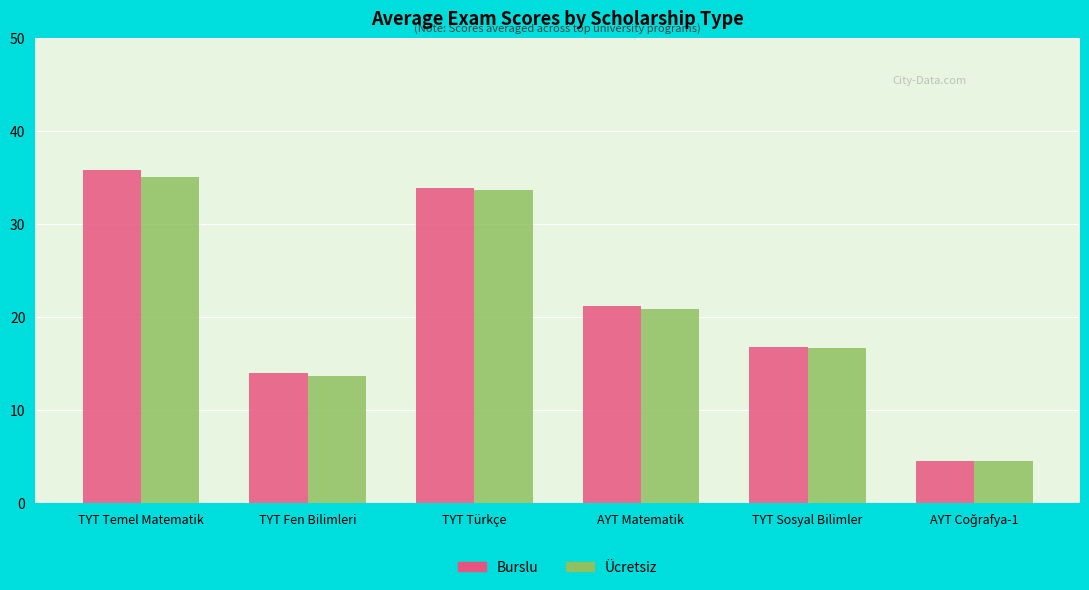

True or false: Burslu has a value of 23.2 at TYT Fen Bilimleri.

False